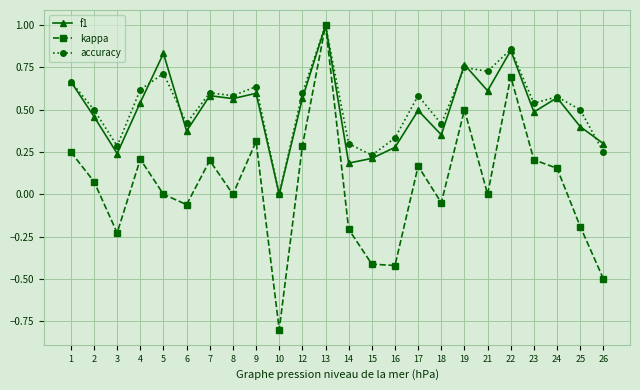

Which series changed the most between 15 and 24?

kappa